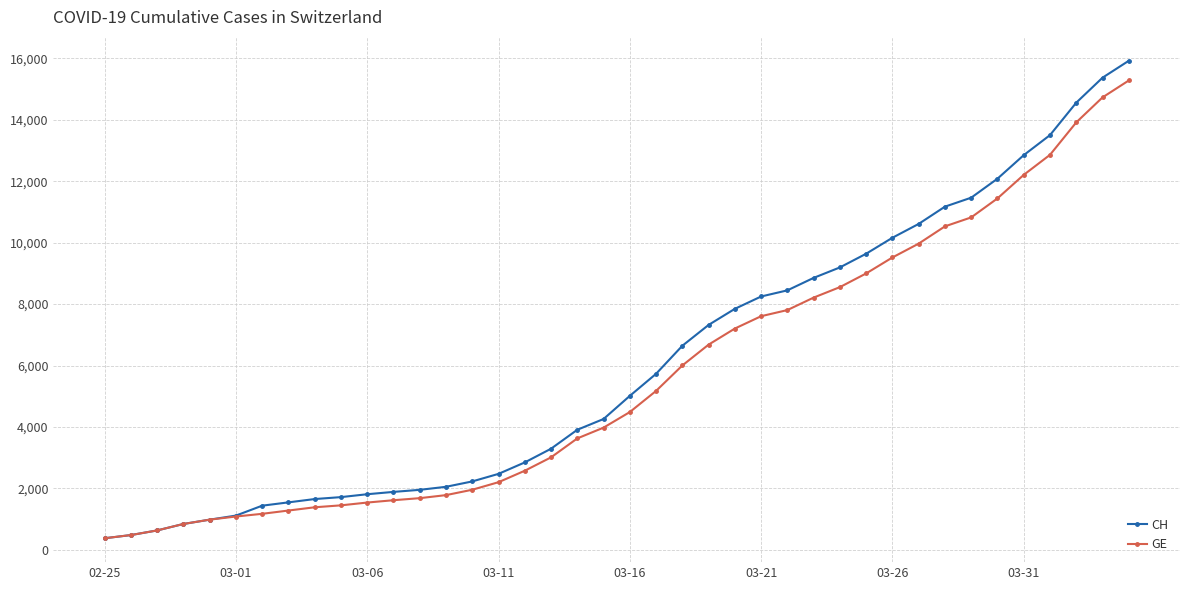

Which series has the widest spread of values?

CH